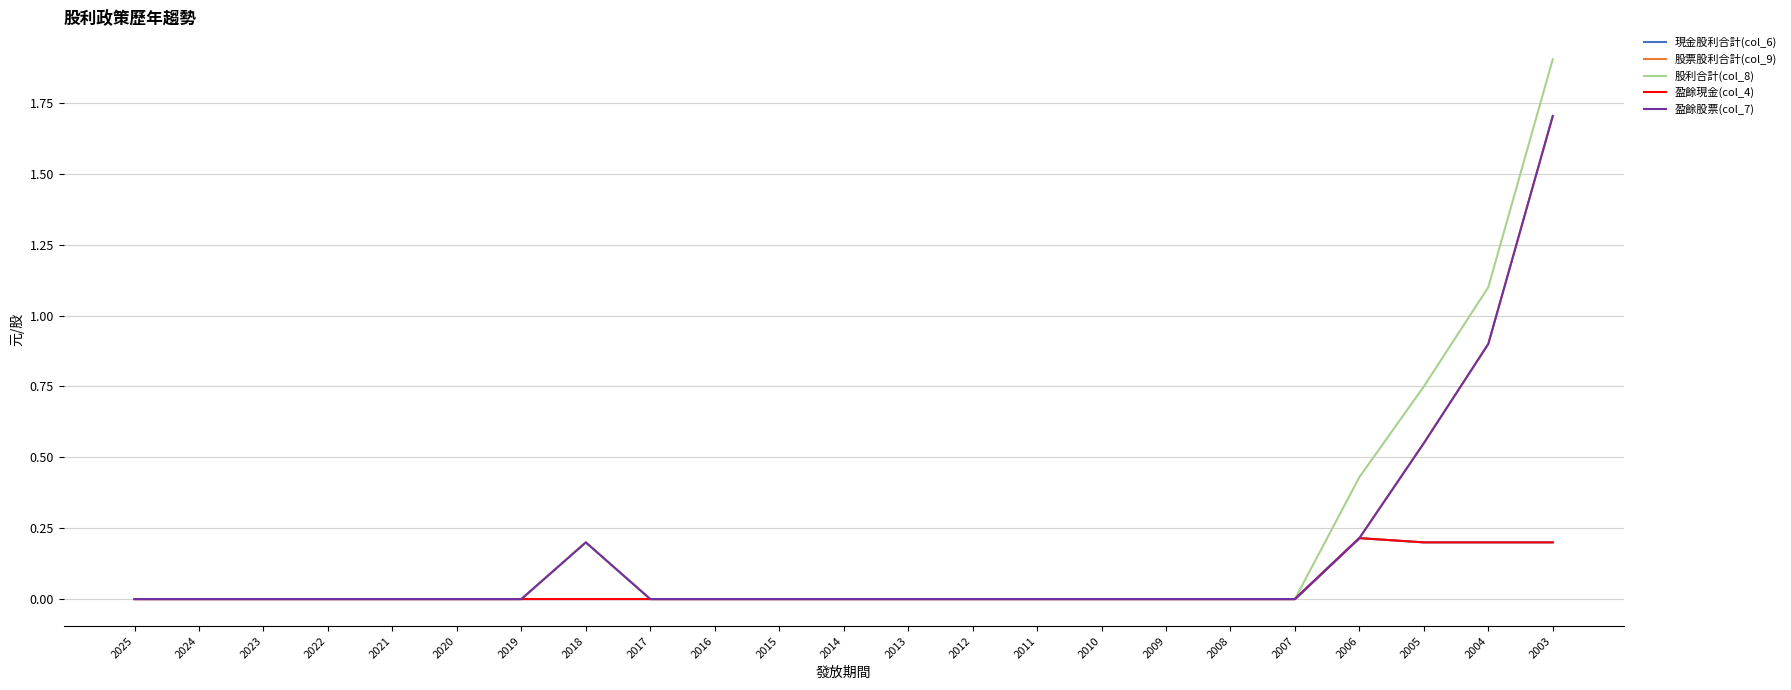

Does the chart have visible grid lines?

Yes